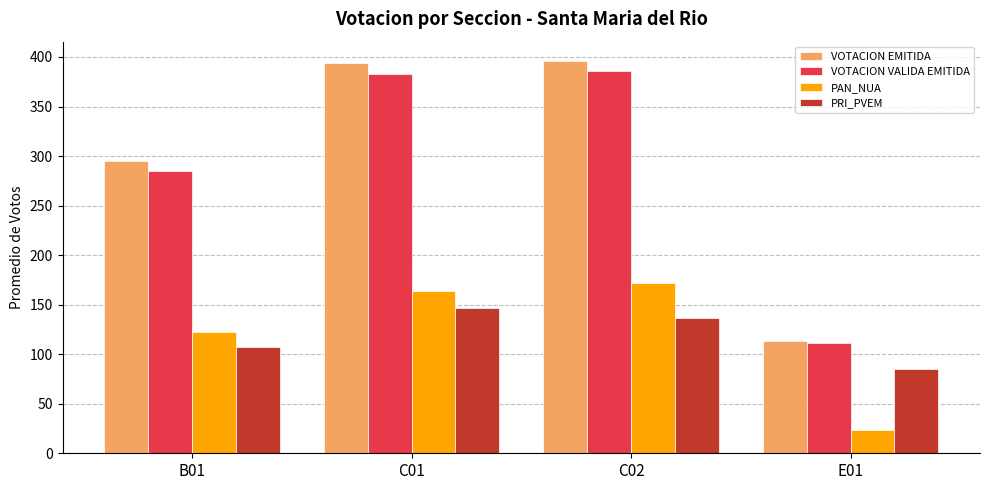

Is the value of VOTACION EMITIDA at C02 greater than the value of PAN_NUA at B01?

Yes